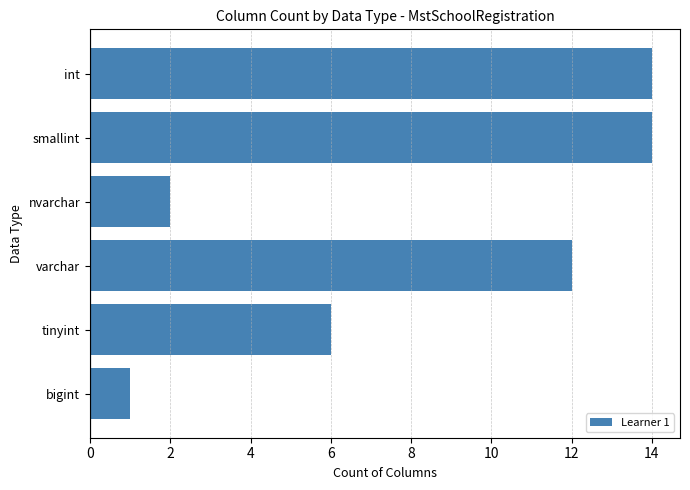

The value at nvarchar is 4. True or false?

False